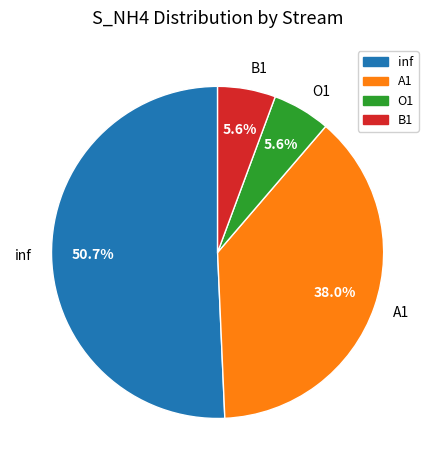

Does inf account for over 50% of the chart?

Yes